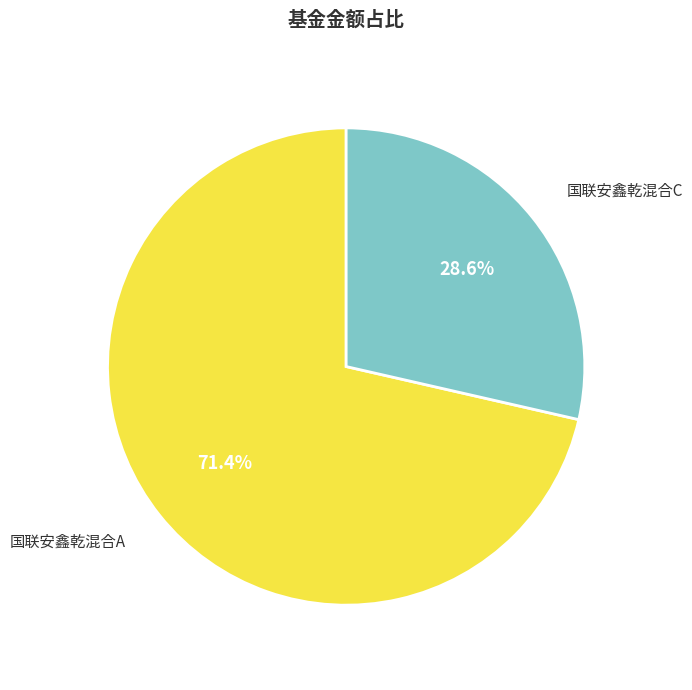

Is there any slice that represents more than half of the pie?

Yes